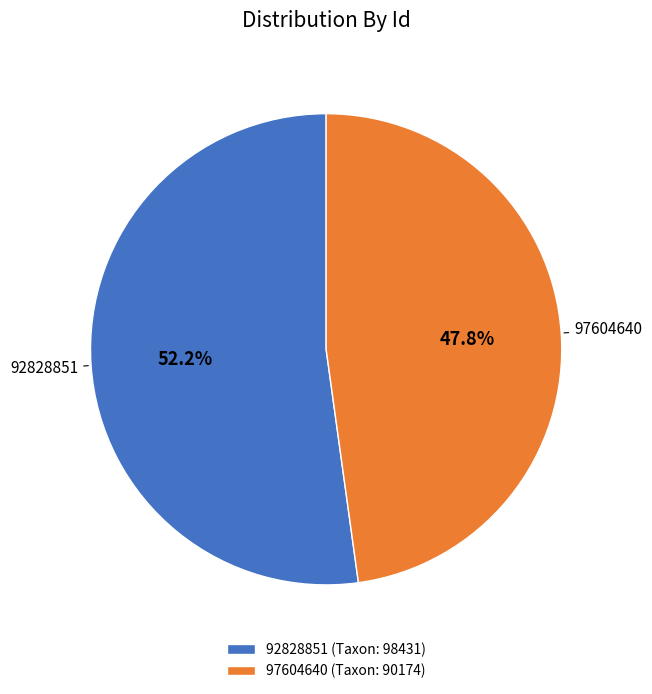

To the nearest percent, what percentage of the pie is 97604640?

48%